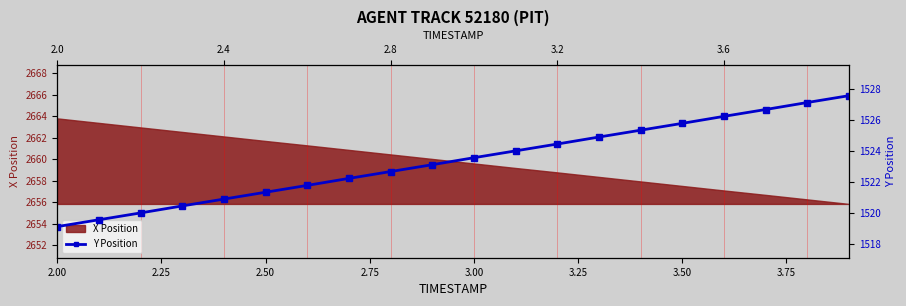

Does the chart have visible grid lines?

No